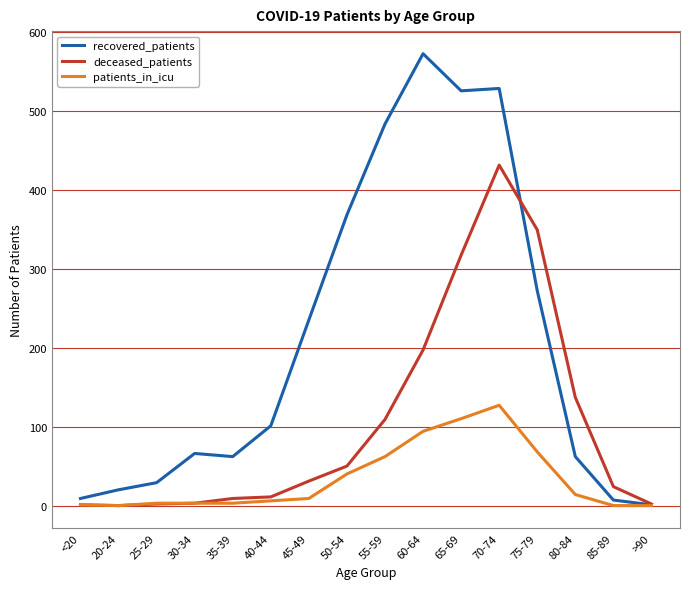

What is the spread (max minus min) of values at 30-34?

63